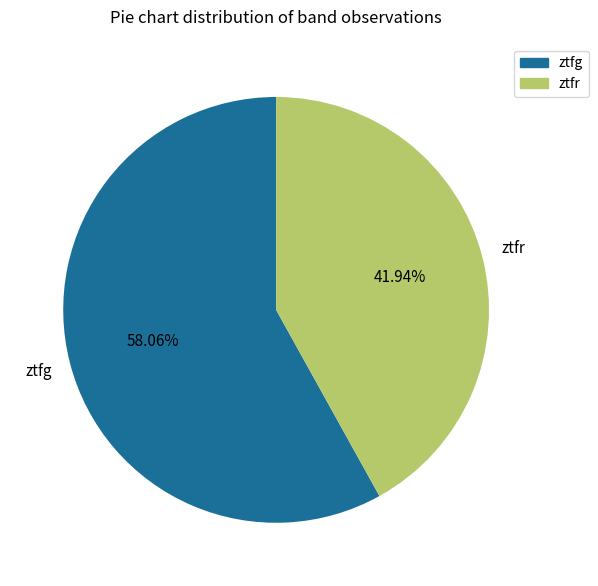

What percentage is the ztfg slice, to the nearest percent?

58%